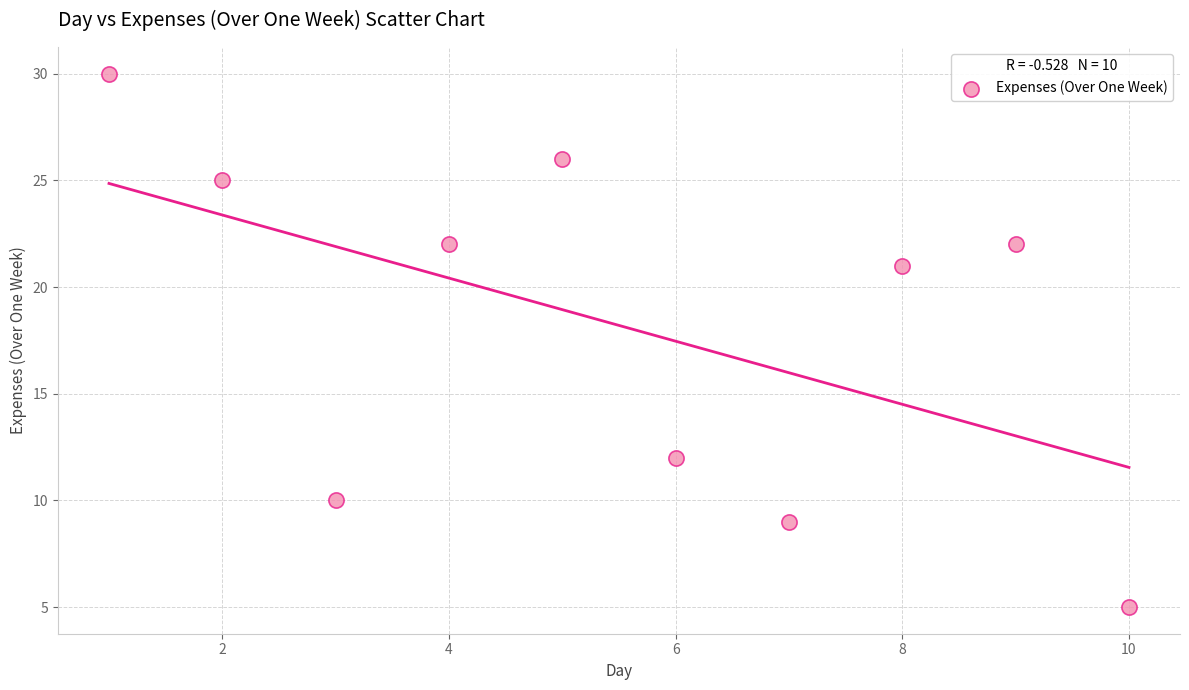

What Y value in the scatter plot is closest to 17?

21